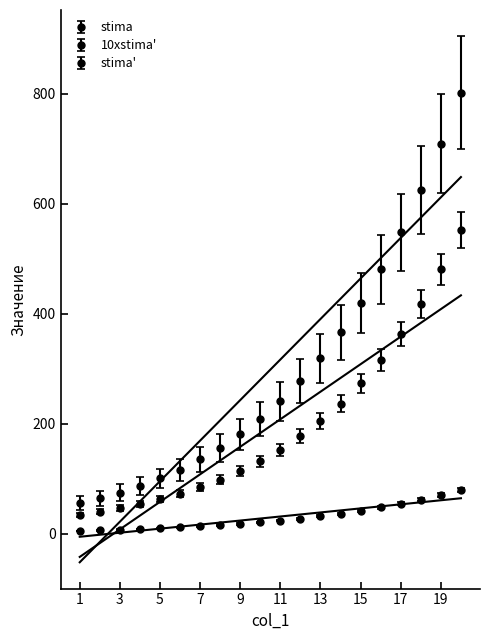

Read the stima value at 7.

85.0